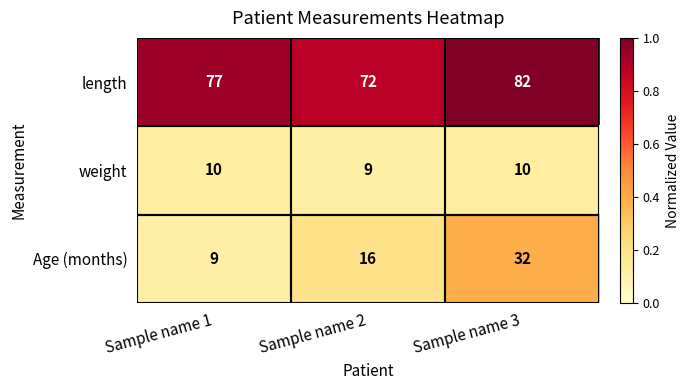

Between Sample name 2 and Sample name 3, which series saw the biggest shift?

Age (months)